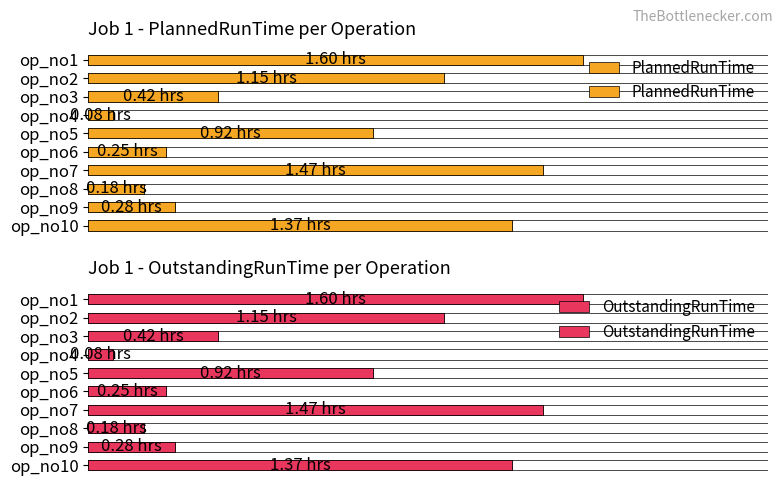

How many bars are there in each group?

2